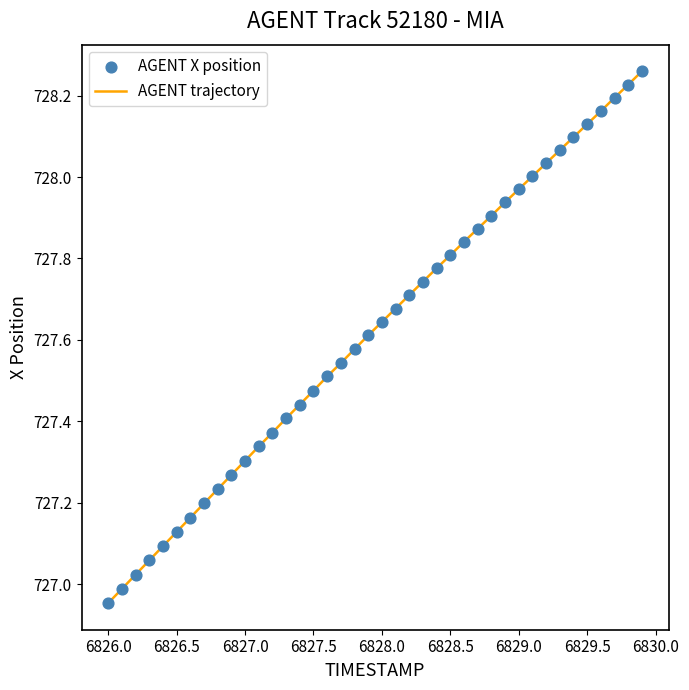

What is the difference between the maximum and minimum values?

1.3